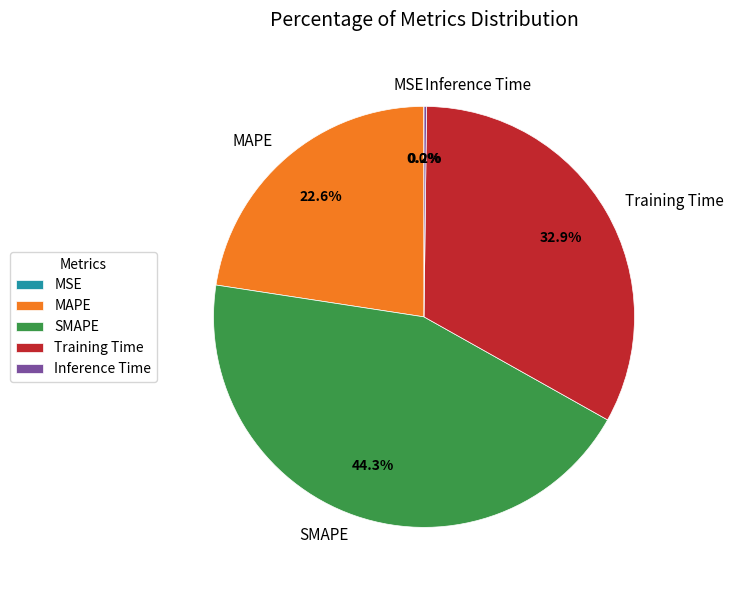

Is there any slice that represents more than half of the pie?

No